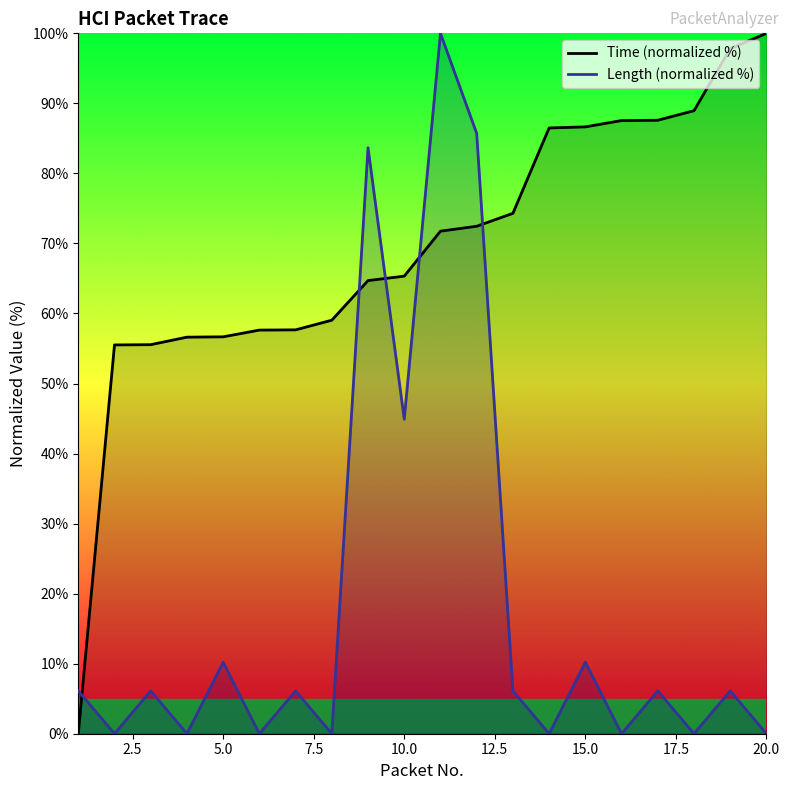

The Time (normalized %) series shows 100.0 at 20.0. True or false?

True